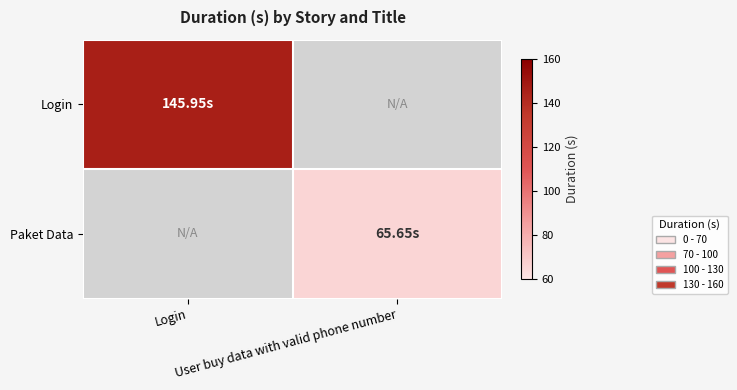

What is the total value across all series at User buy data with valid phone number?

65.7